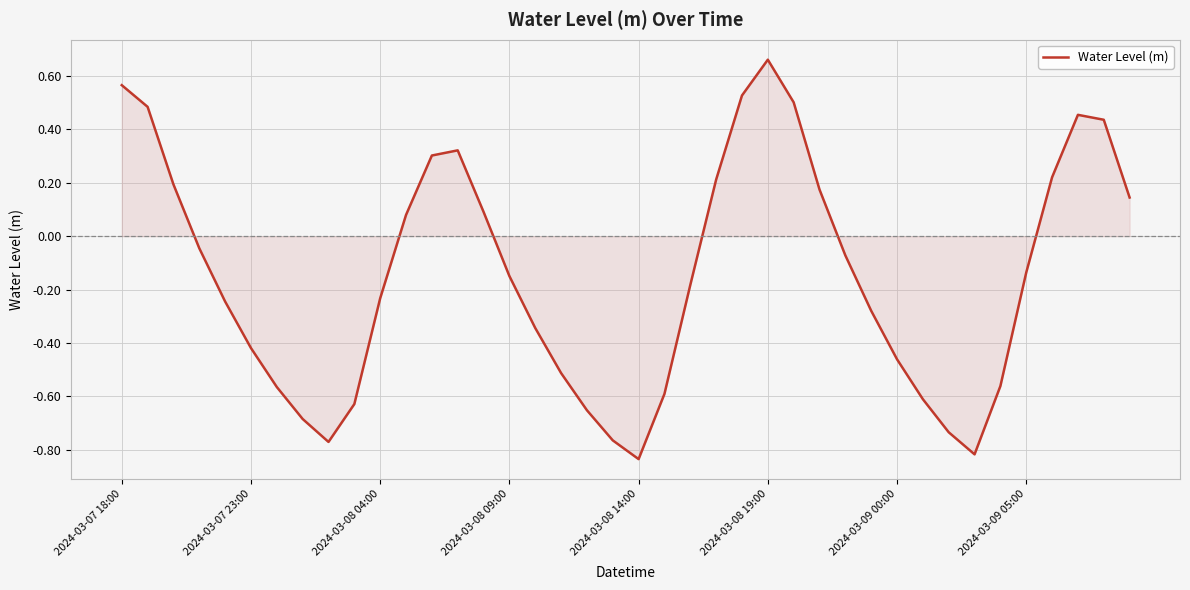

What is the difference between the maximum and minimum values?

1.5